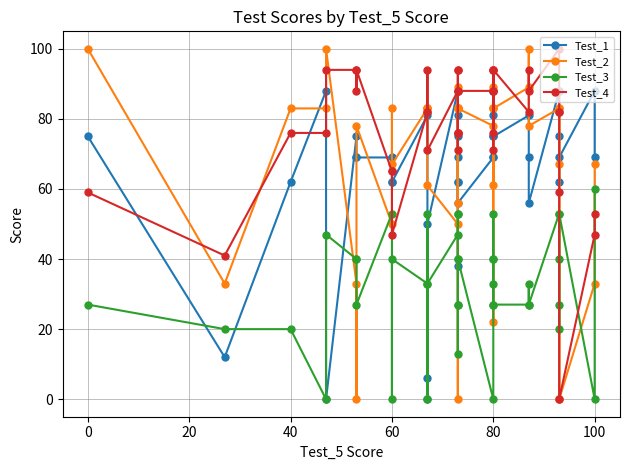

Does the chart display data point markers on the line(s)?

Yes